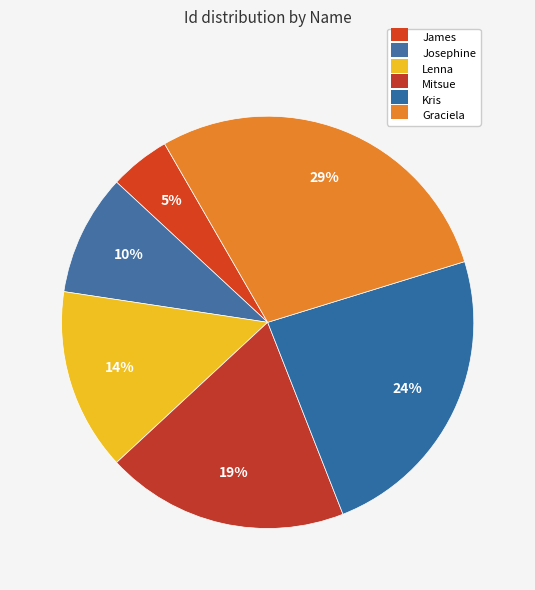

Count the number of slices in the pie.

6